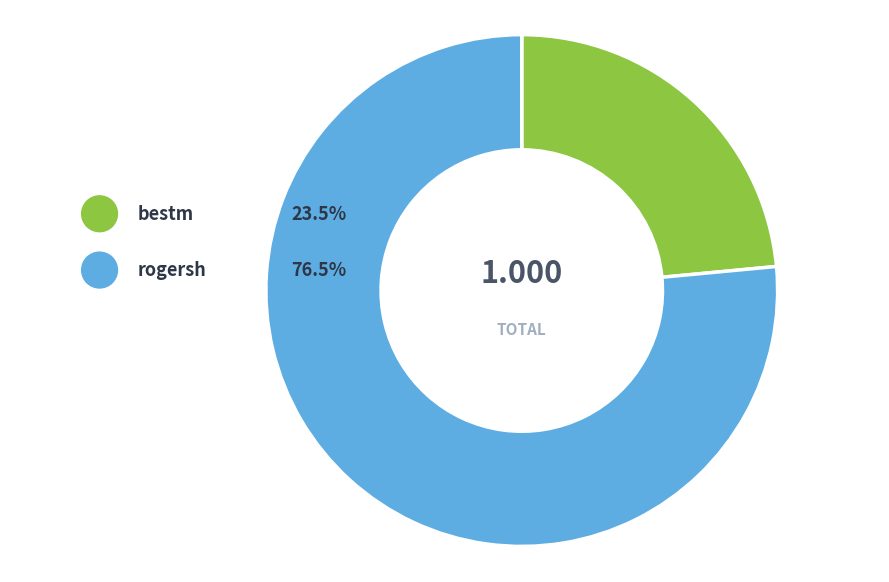

Is it true that rogersh is 87% of the pie?

False